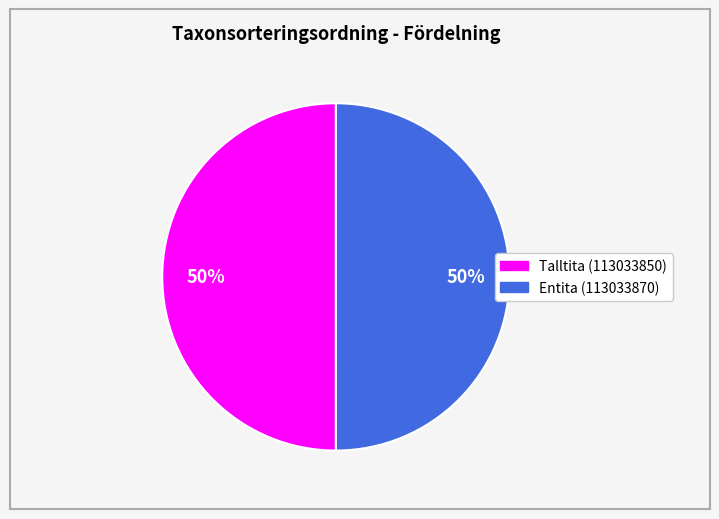

How many slices are in this pie chart?

2